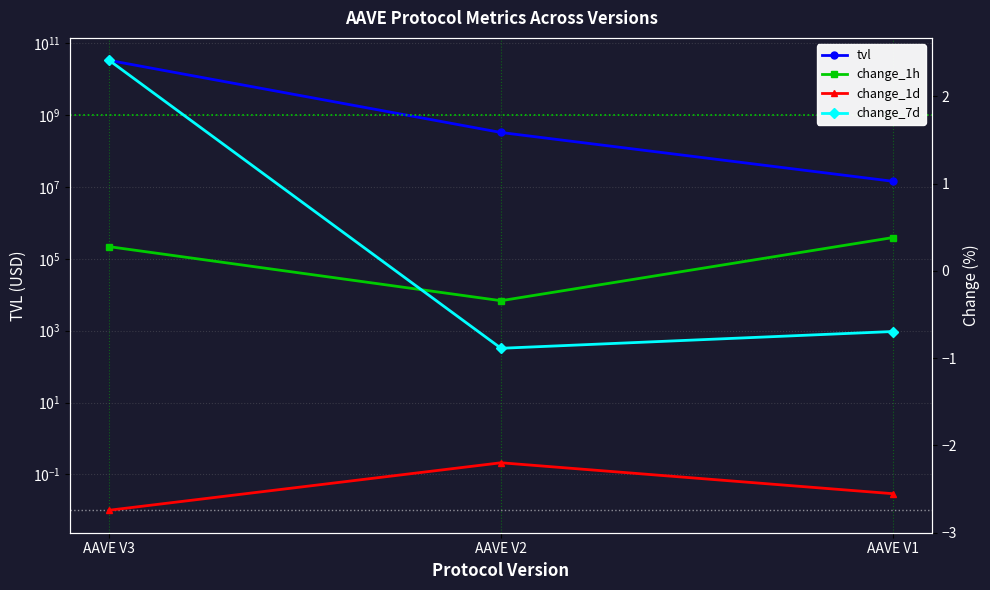

How many categories are shown in the chart?

3